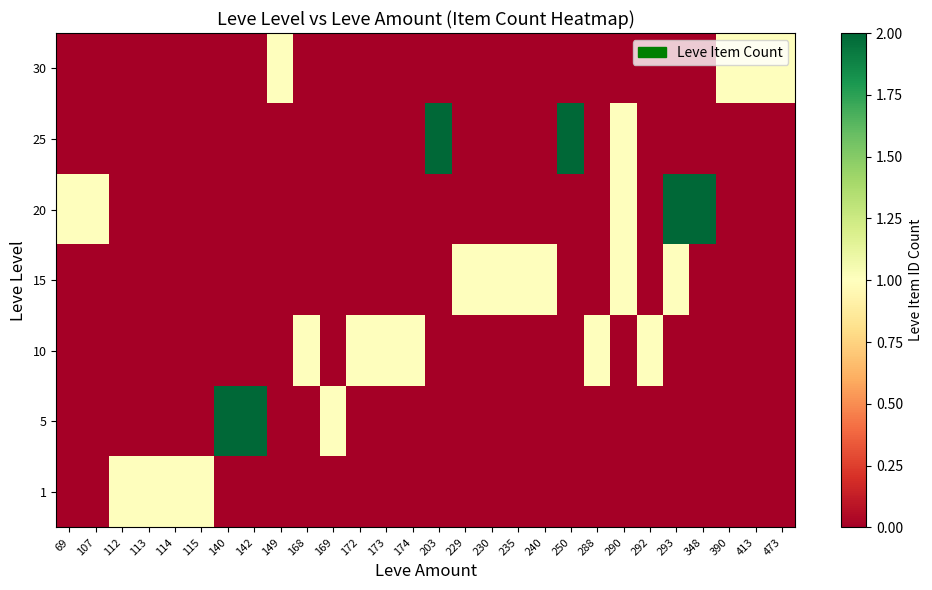

How many data points does each series have?

28